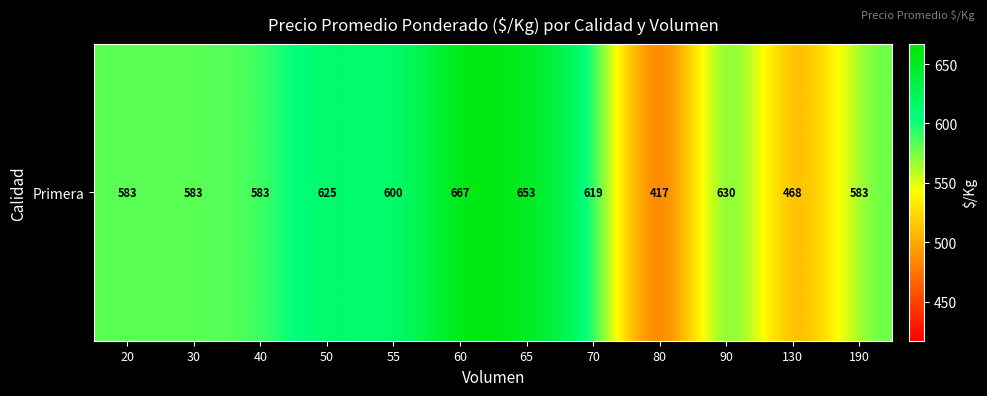

The chart shows a value of 583 at 40. True or false?

True